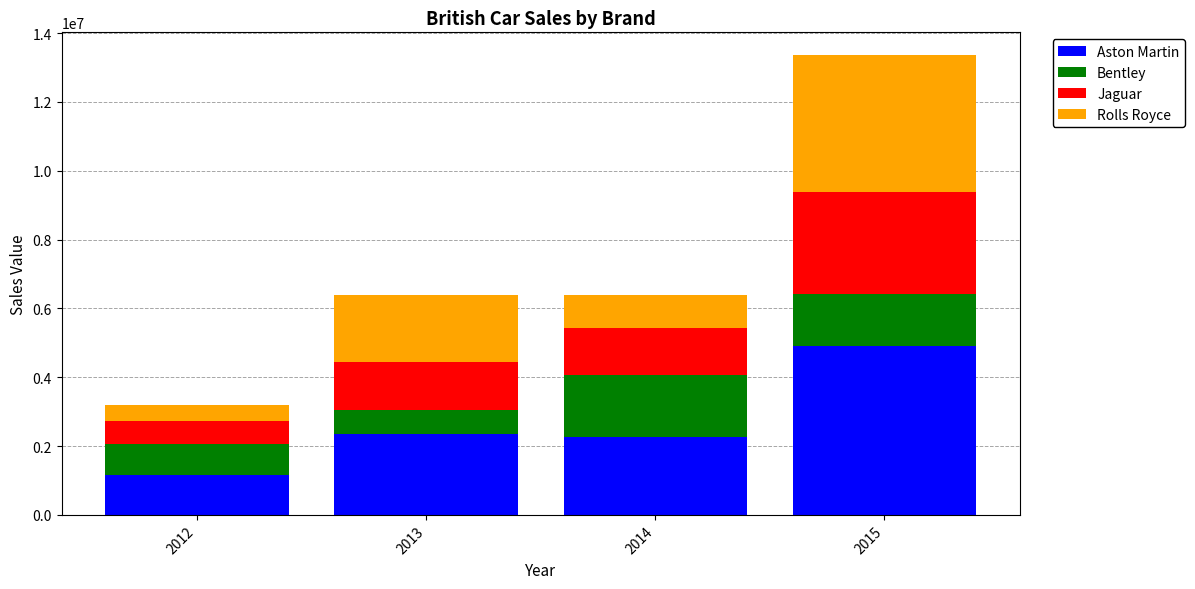

What are all the series names shown in the legend?

Aston Martin, Bentley, Jaguar, Rolls Royce